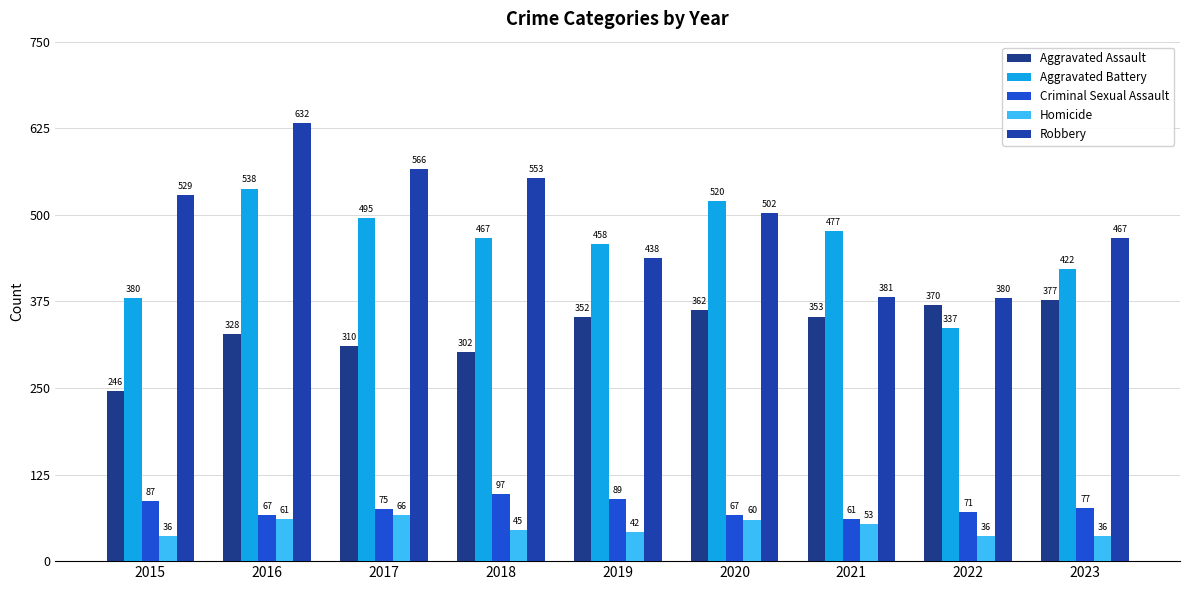

Between 2015 and 2019, which series saw the biggest shift?

Aggravated Assault